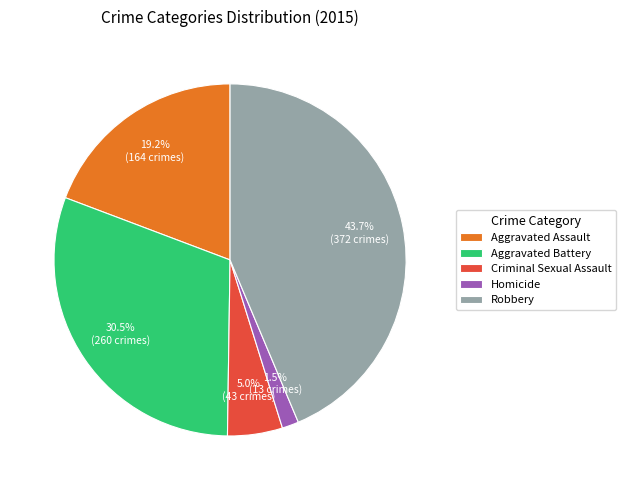

Between Criminal Sexual Assault and Homicide, which is larger?

Criminal Sexual Assault